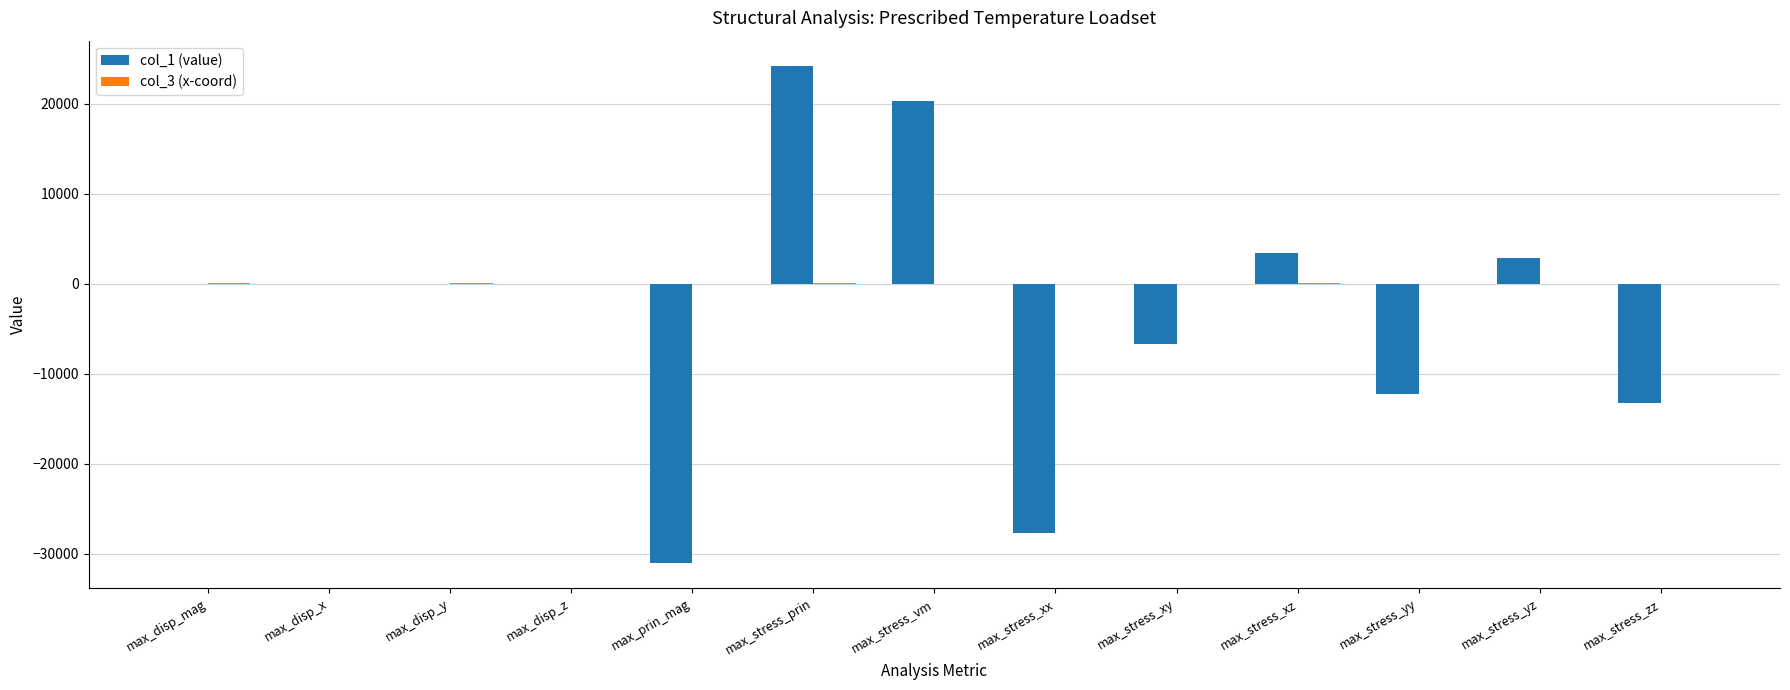

Which category has the highest value in the col_1 (value) series?

max_stress_prin